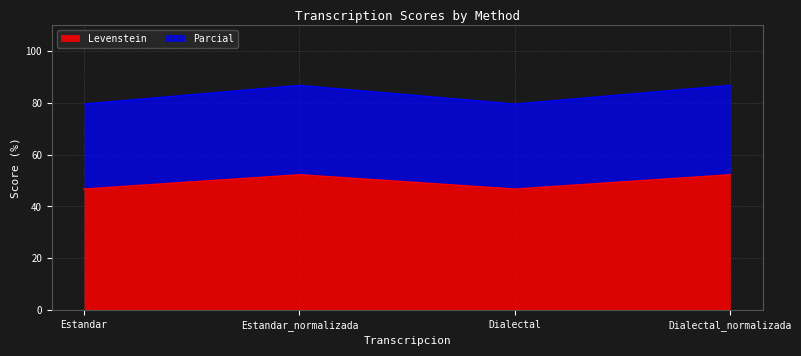

True or false: Parcial has a value of 106.9 at Estandar.

False